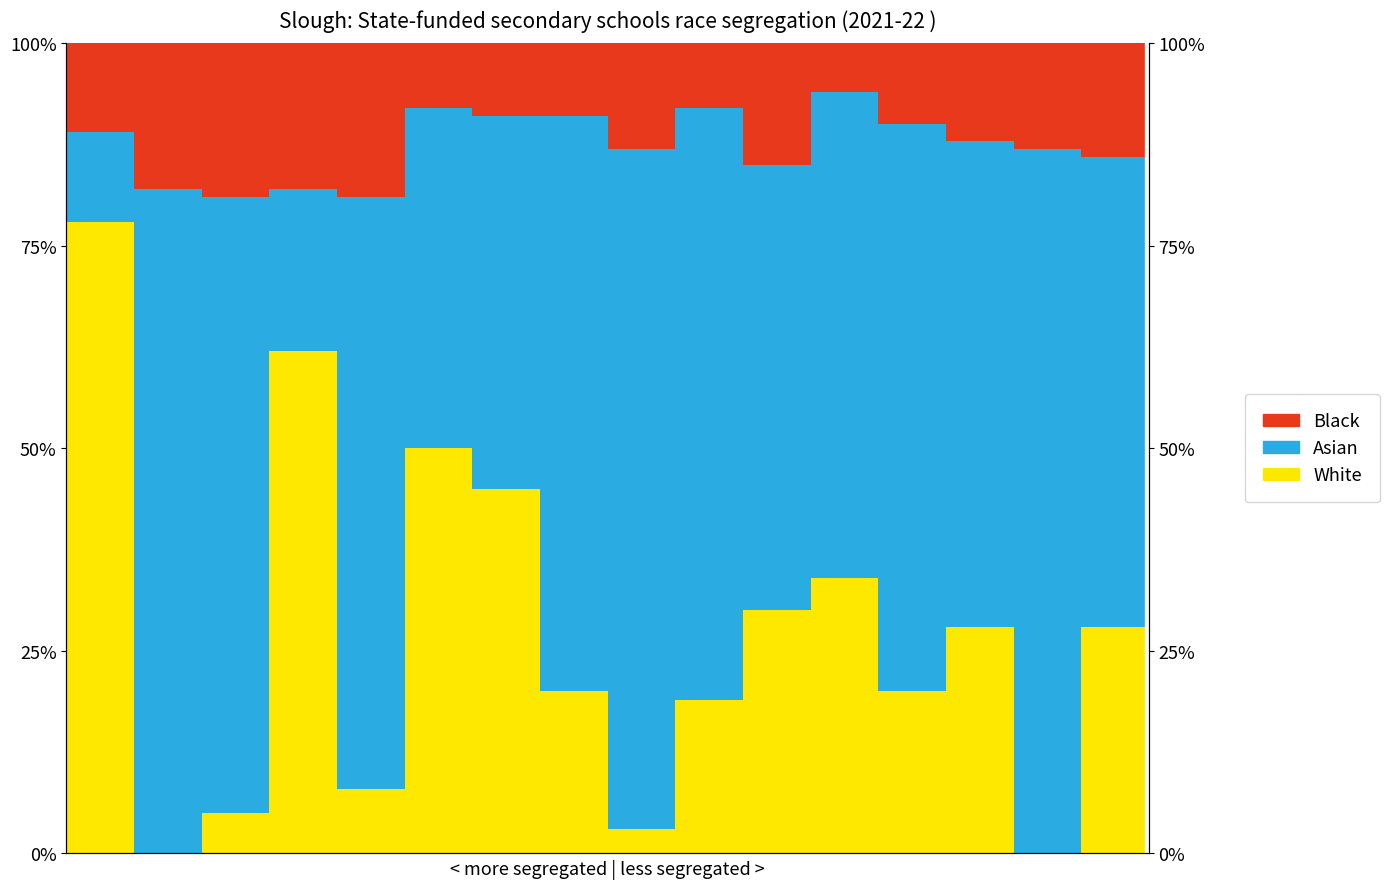

How many data points in White are above 28?

6